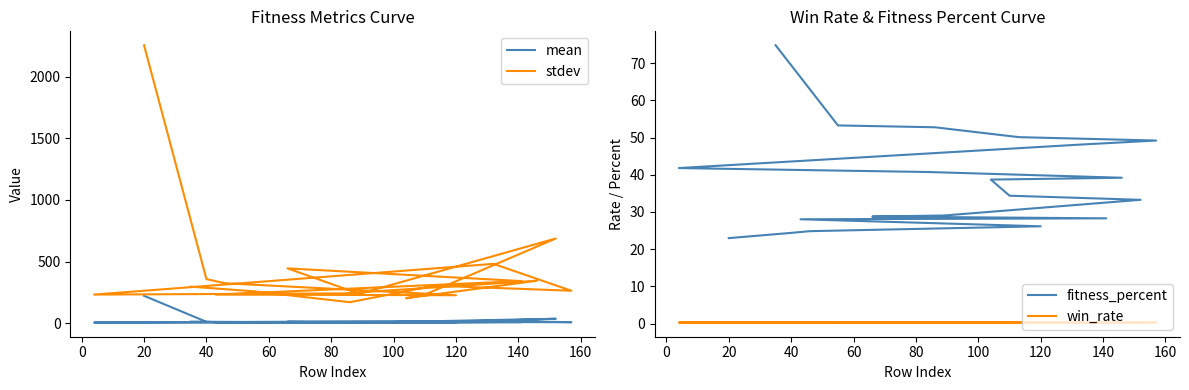

True or false: mean and win_rate intersect in this chart.

False